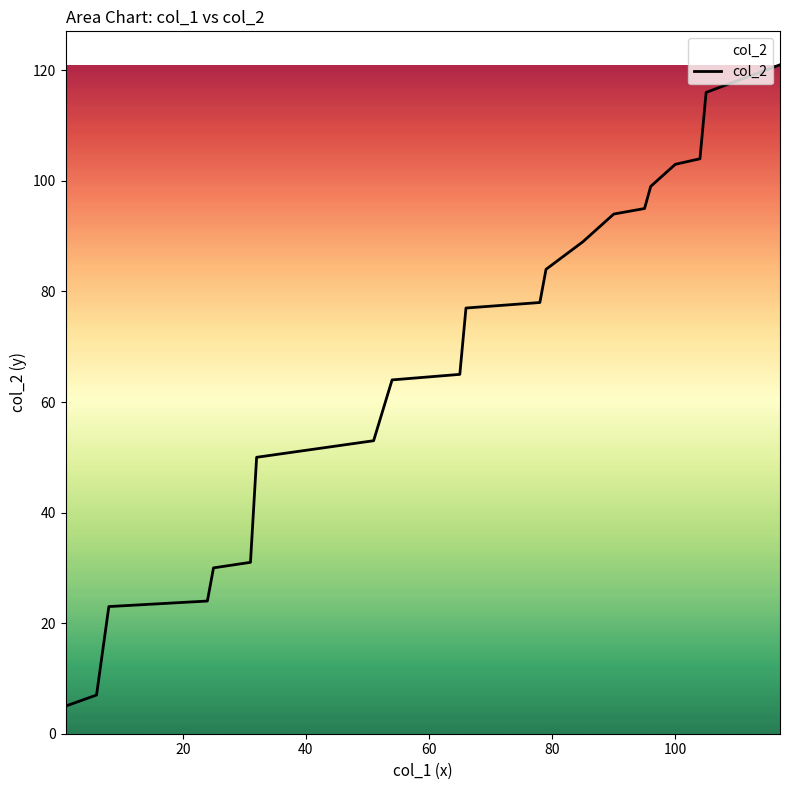

What is the maximum value shown in the chart?

121